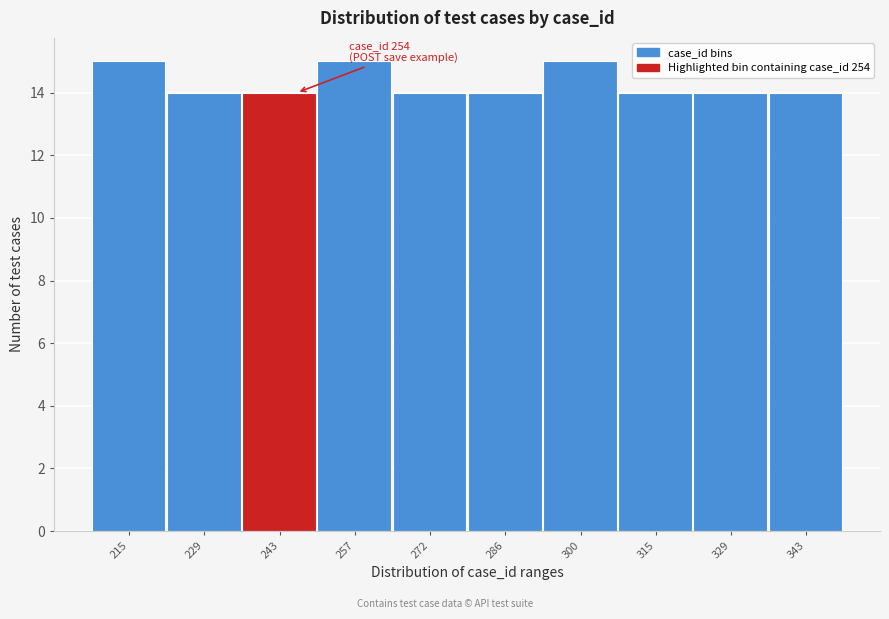

Reading right to left, list all the values displayed in this chart.

14	14	14	15	14	14	15	14	14	15